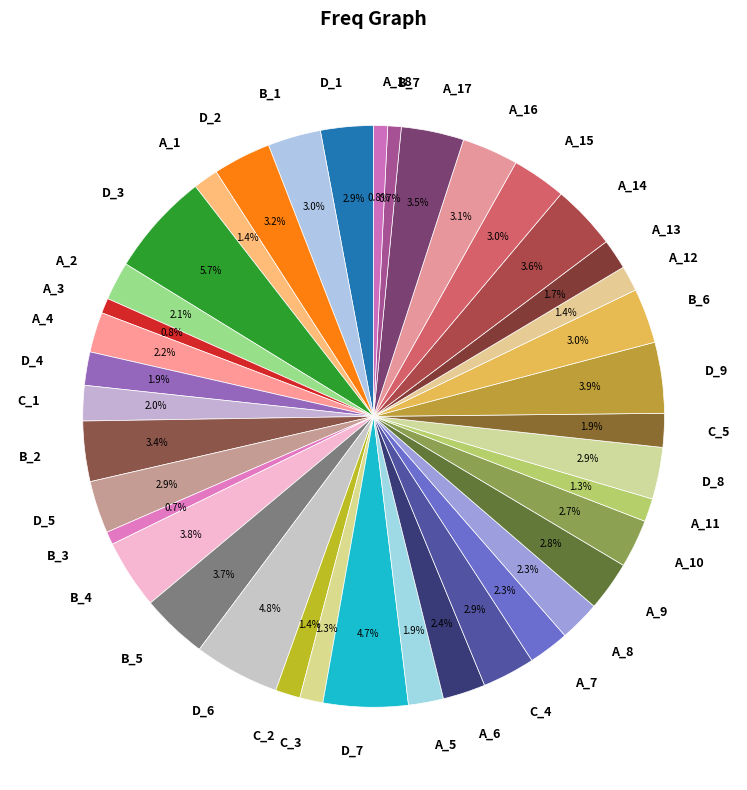

Which category has the biggest portion of the pie?

D_3